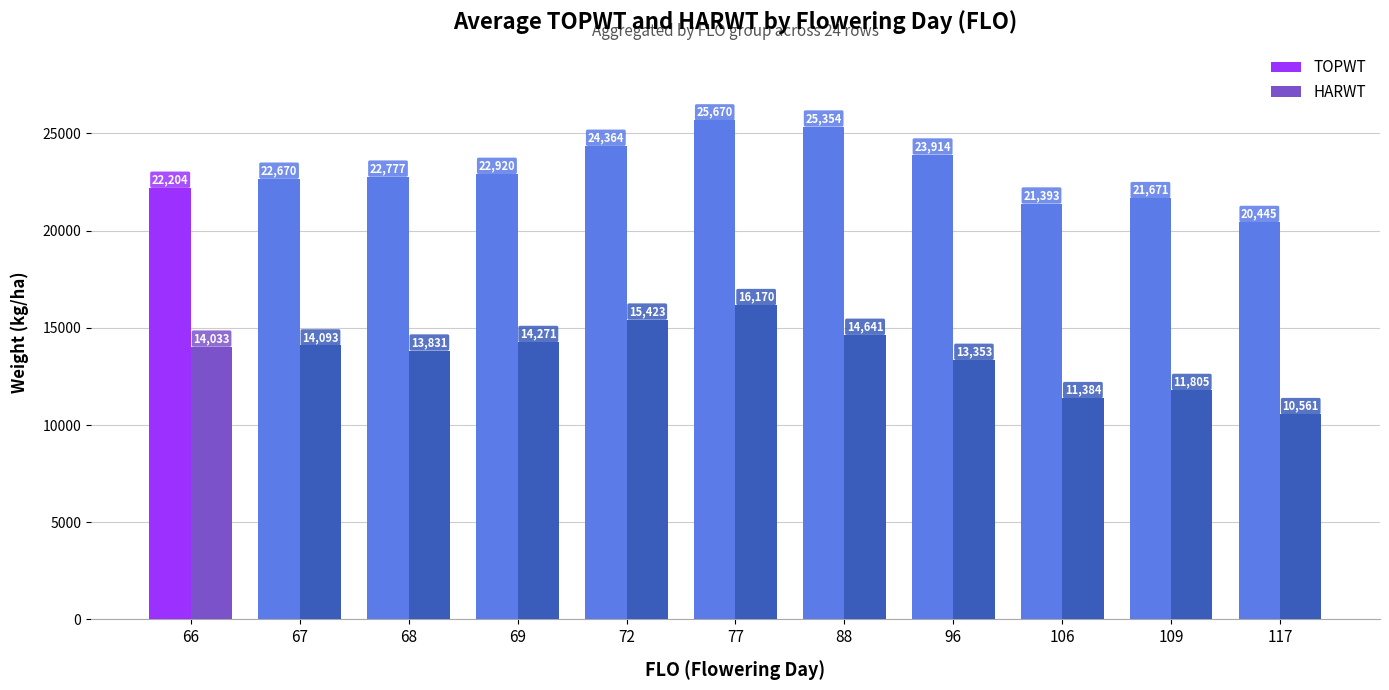

Are the bars horizontal?

No